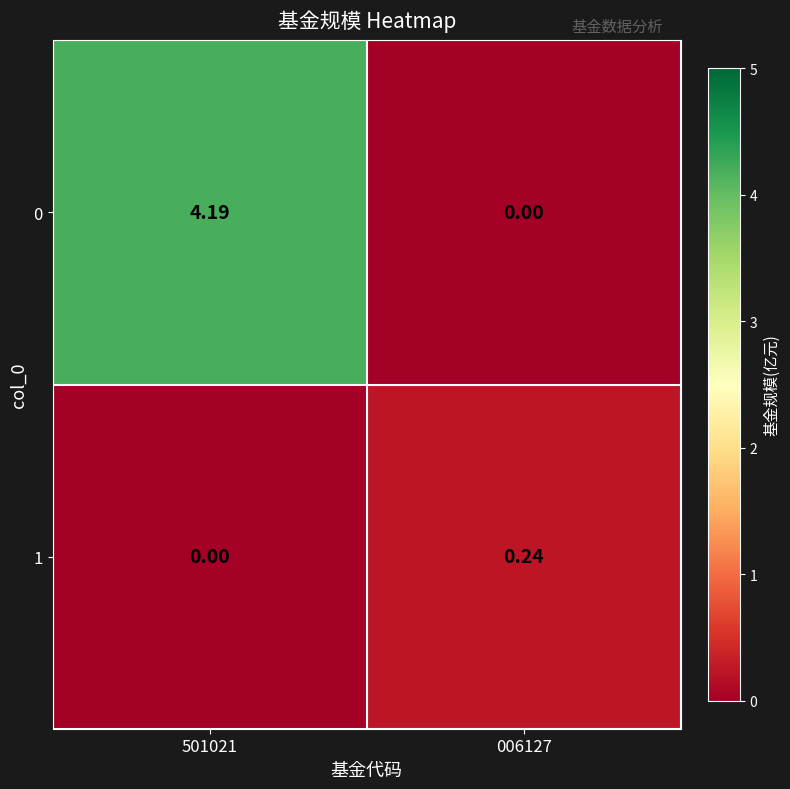

Is the value of 0 at 501021 greater than the value of 1 at 501021?

Yes